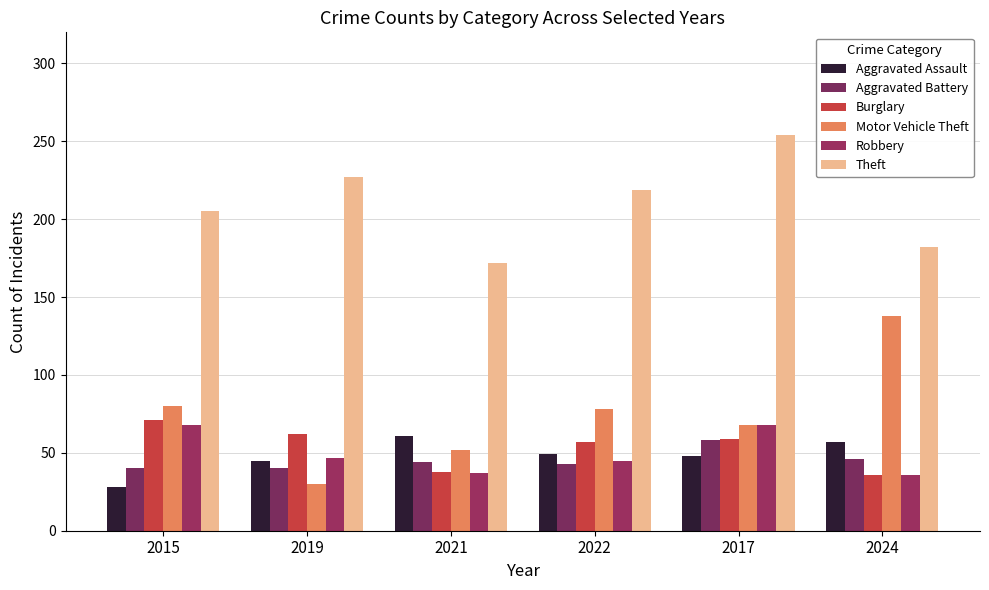

Which category has the lowest value in the Aggravated Assault series?

2015